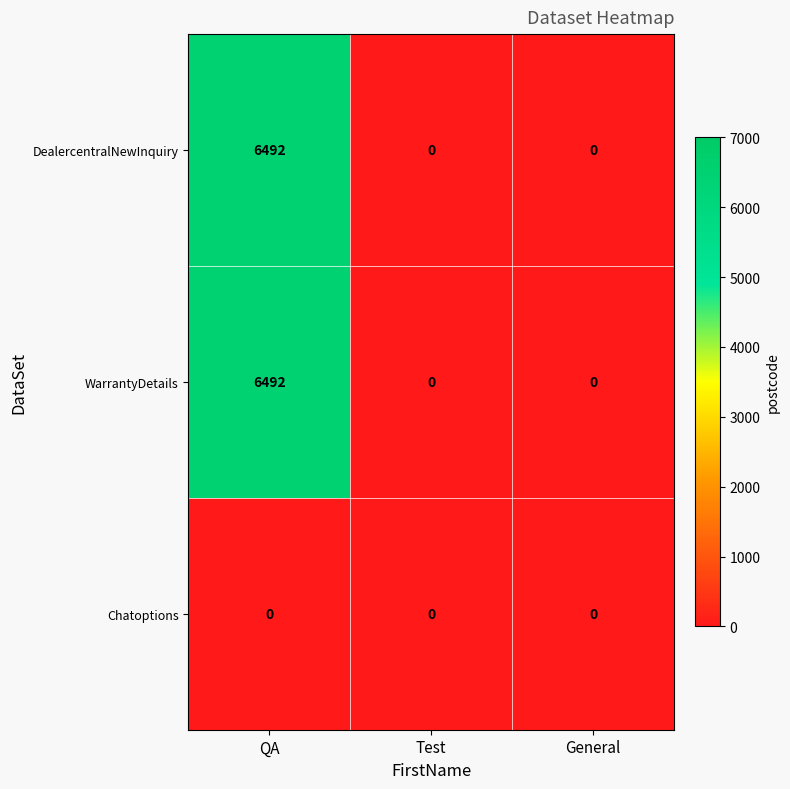

What is the difference between the maximum and minimum values in the WarrantyDetails series?

6492